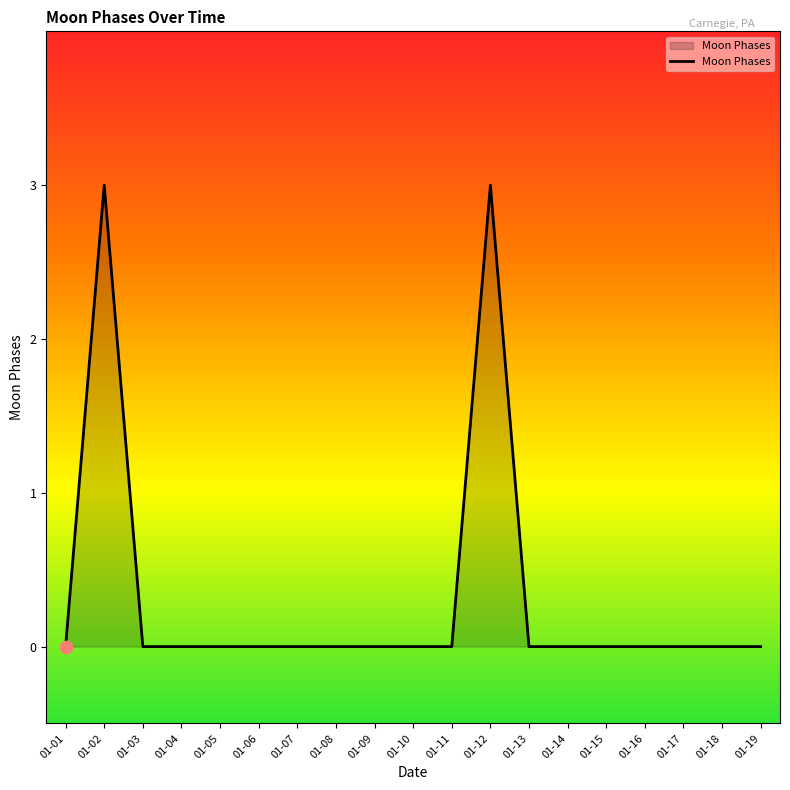

What is the change in value from 01-09 to 01-12?

+3